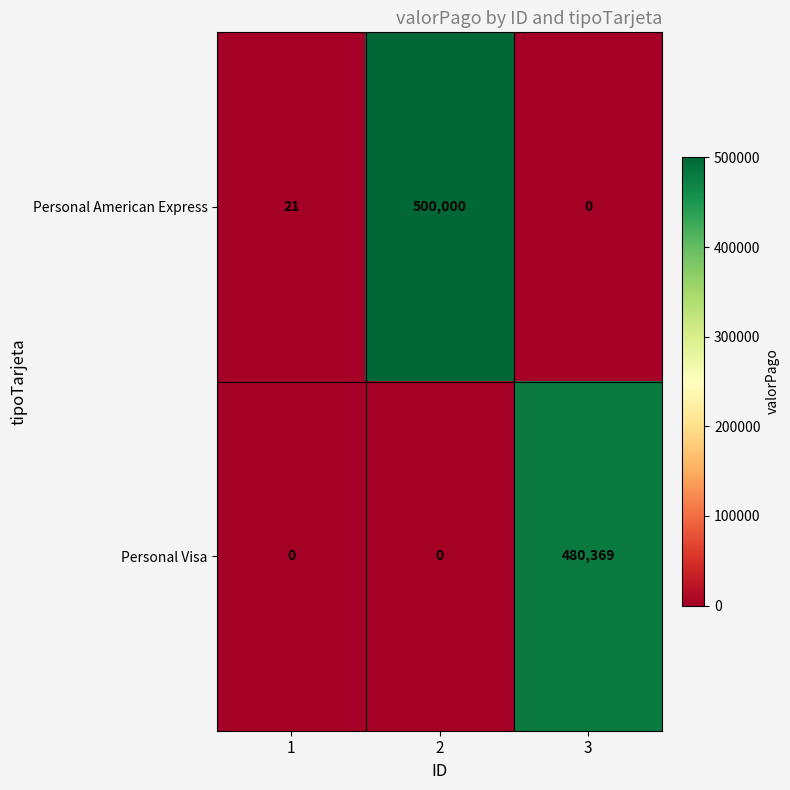

True or false: Personal American Express has a value of 0 at 3.

True